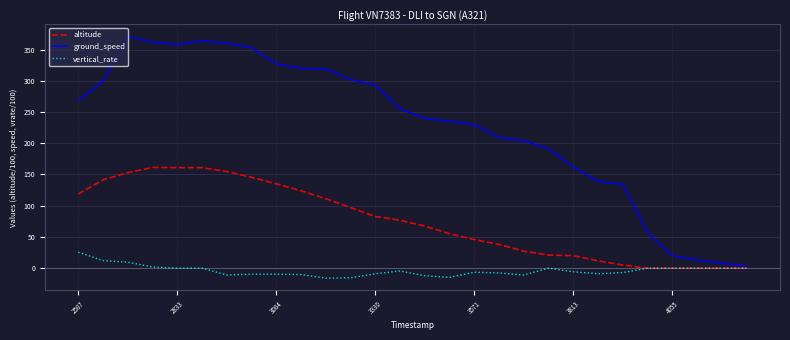

List the series in order of their peak value, highest first.

ground_speed, altitude, vertical_rate